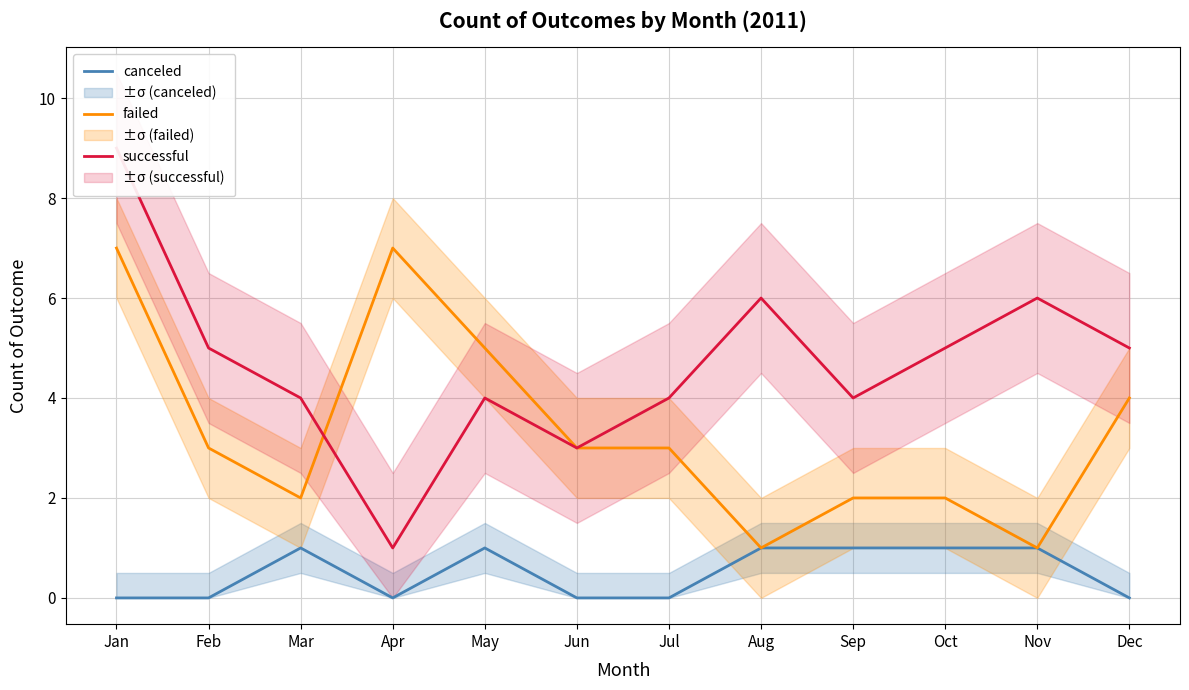

What is the sum of all failed values?

40